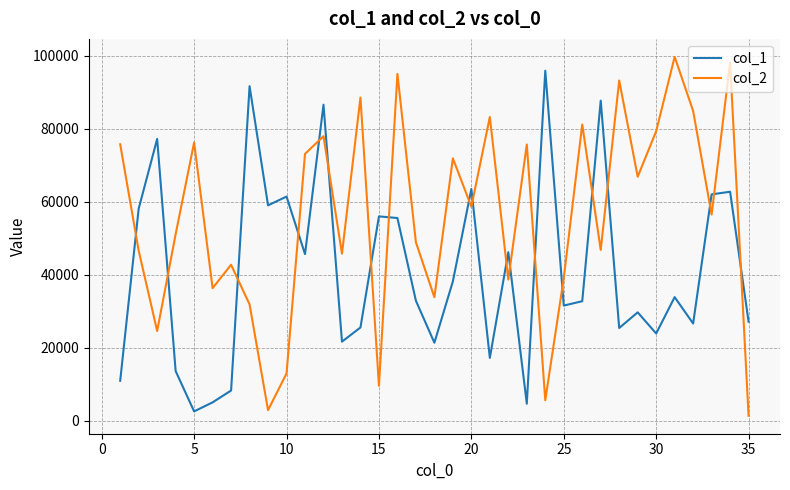

What is the maximum value for col_1?

95876